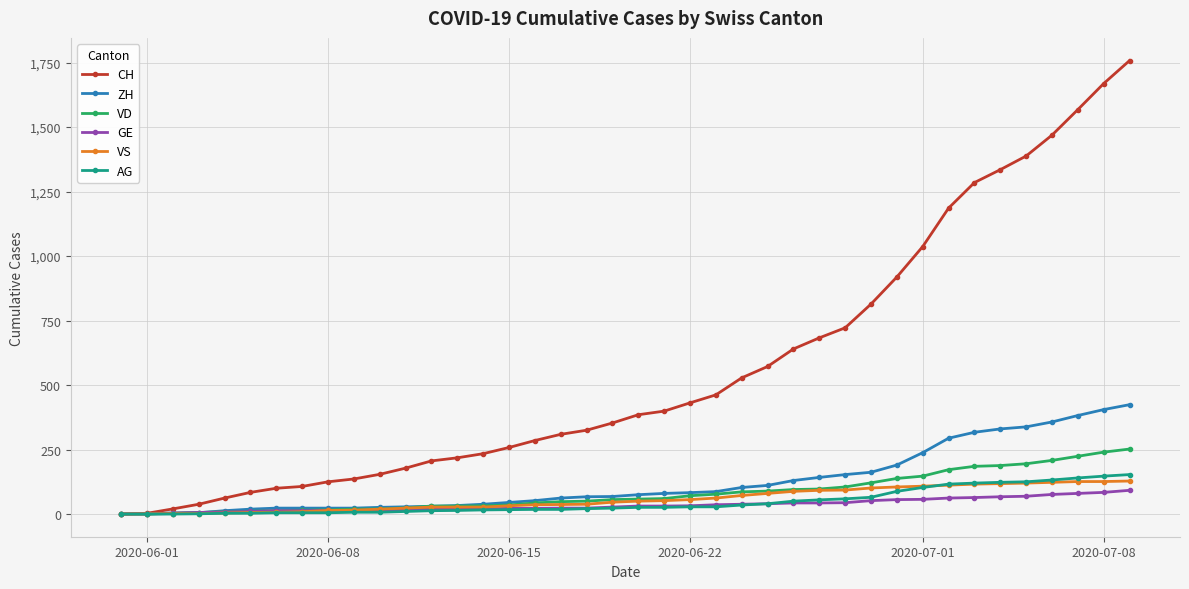

Which series has the largest range (max minus min)?

CH